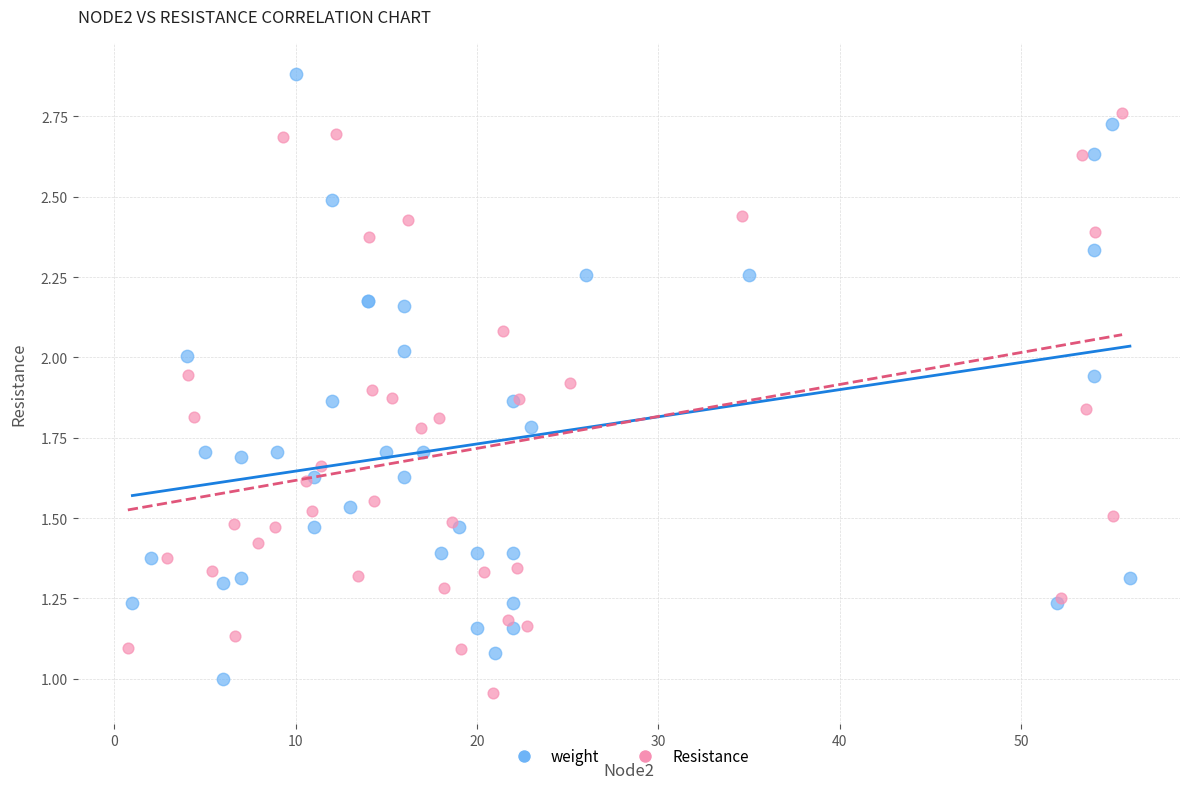

Which series contains the highest Y value?

weight